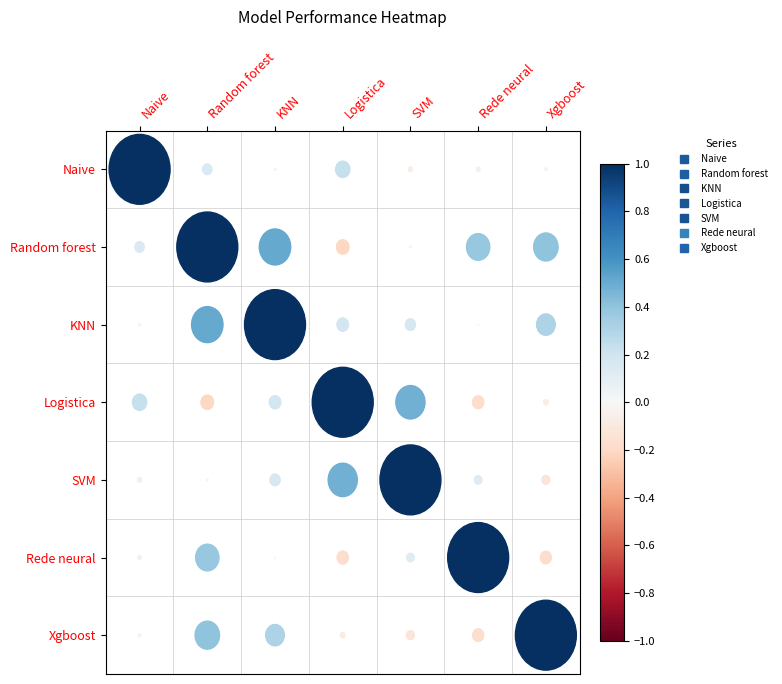

Reading left to right, what are all the values shown in this chart?

Naive: Naive=1.0	Random forest=0.2	KNN=0.0	Logistica=0.2	SVM=-0.1	Rede neural=0.1	Xgboost=0.0
Random forest: Naive=0.2	Random forest=1.0	KNN=0.5	Logistica=-0.2	SVM=-0.0	Rede neural=0.4	Xgboost=0.4
KNN: Naive=0.0	Random forest=0.5	KNN=1.0	Logistica=0.2	SVM=0.2	Rede neural=0.0	Xgboost=0.3
Logistica: Naive=0.2	Random forest=-0.2	KNN=0.2	Logistica=1.0	SVM=0.5	Rede neural=-0.2	Xgboost=-0.1
SVM: Naive=-0.1	Random forest=-0.0	KNN=0.2	Logistica=0.5	SVM=1.0	Rede neural=0.1	Xgboost=-0.1
Rede neural: Naive=0.1	Random forest=0.4	KNN=0.0	Logistica=-0.2	SVM=0.1	Rede neural=1.0	Xgboost=-0.2
Xgboost: Naive=0.0	Random forest=0.4	KNN=0.3	Logistica=-0.1	SVM=-0.1	Rede neural=-0.2	Xgboost=1.0